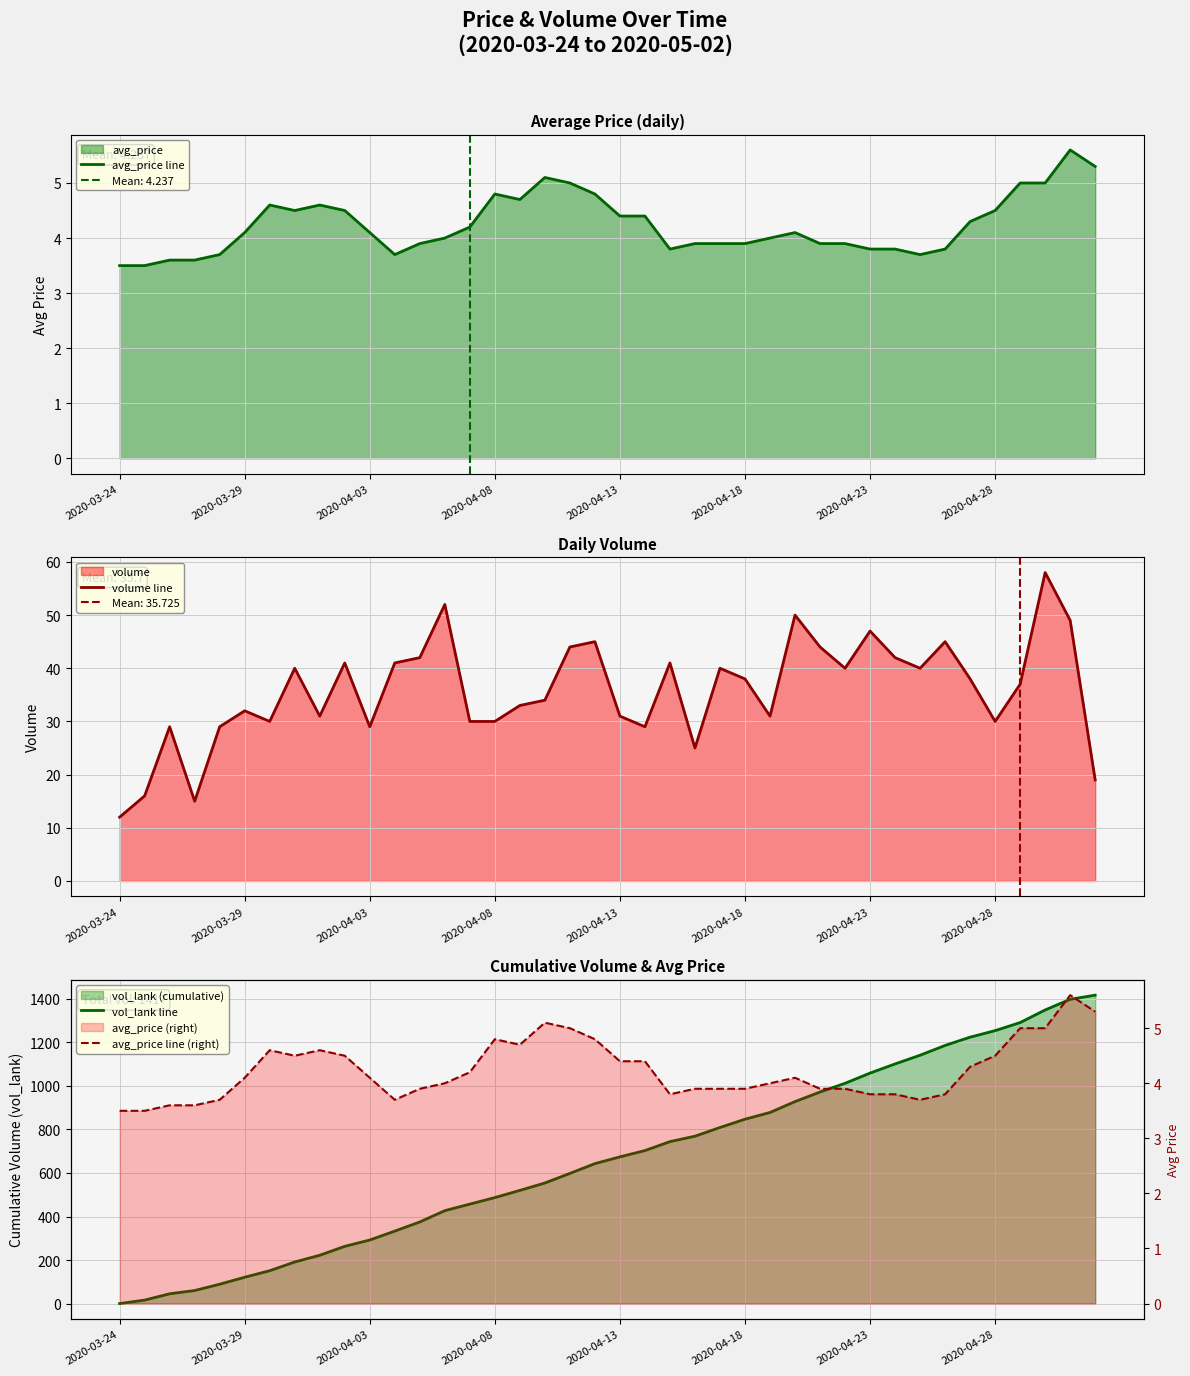

The value of avg_price line at 2020-04-13 is 4.4. True or false?

True